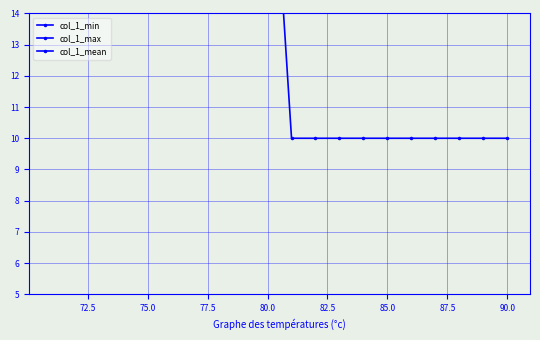

At which category is the sum across all series the highest?

90.0